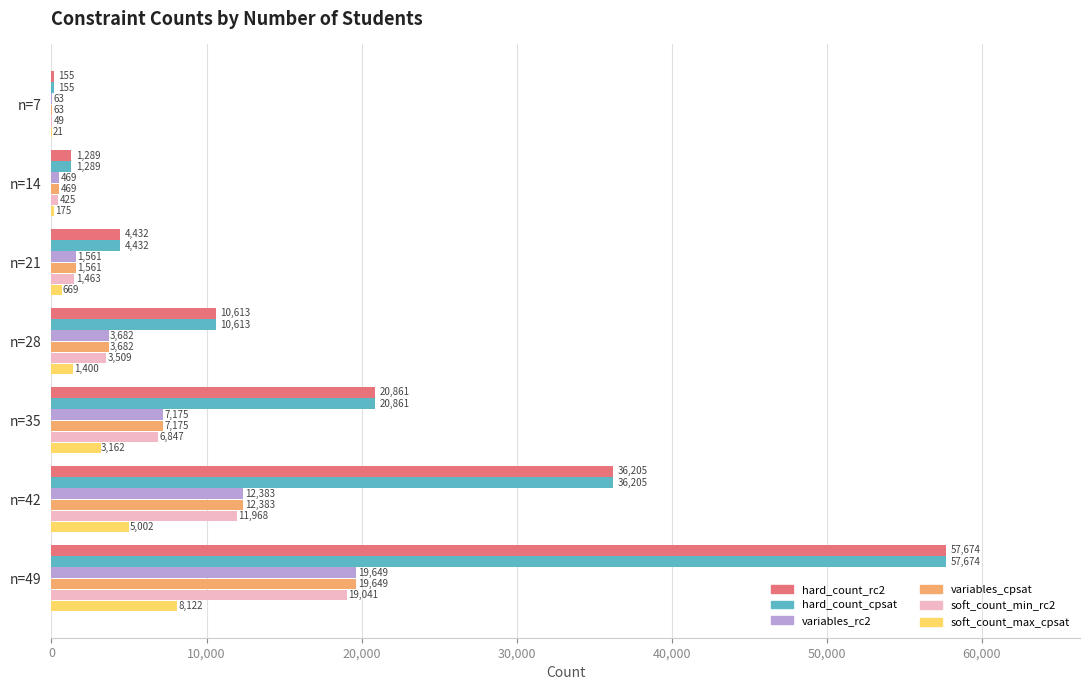

What is the sum of all soft_count_max_cpsat values?

18551